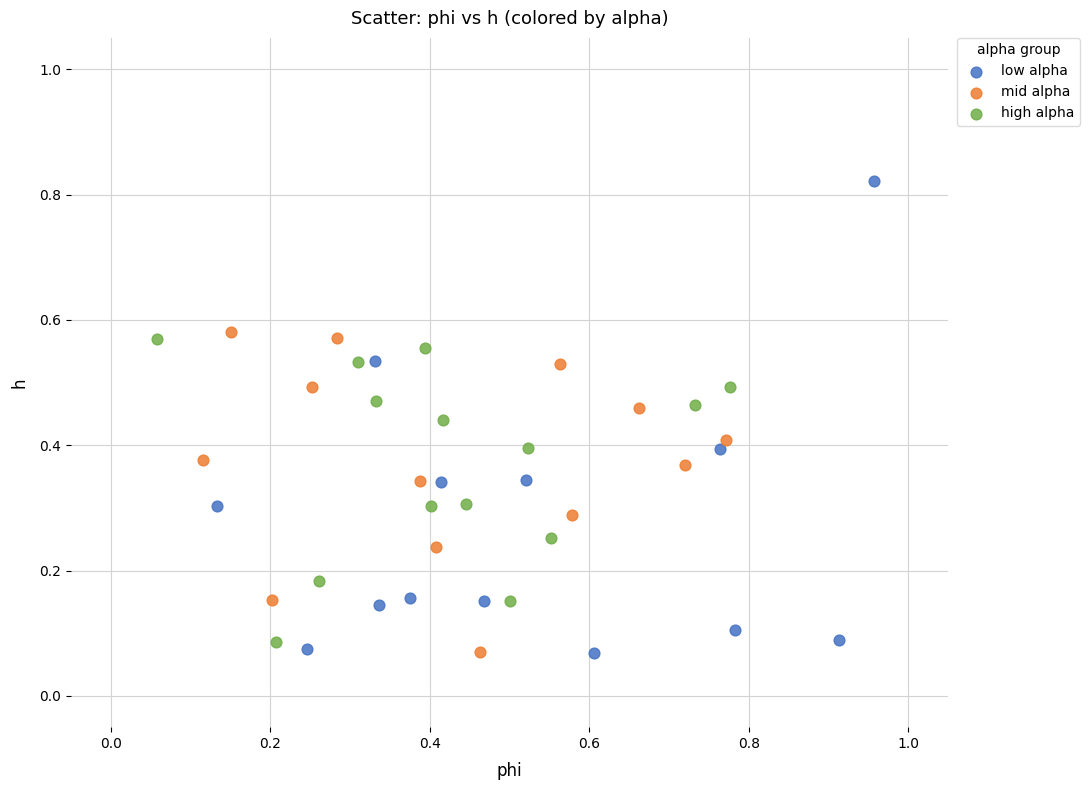

Which series contains the highest Y value?

low alpha